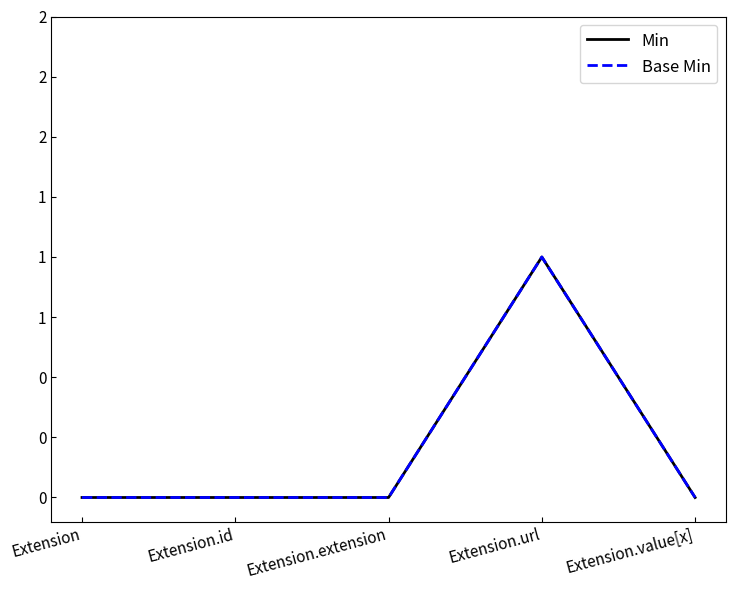

Does the chart have visible grid lines?

No